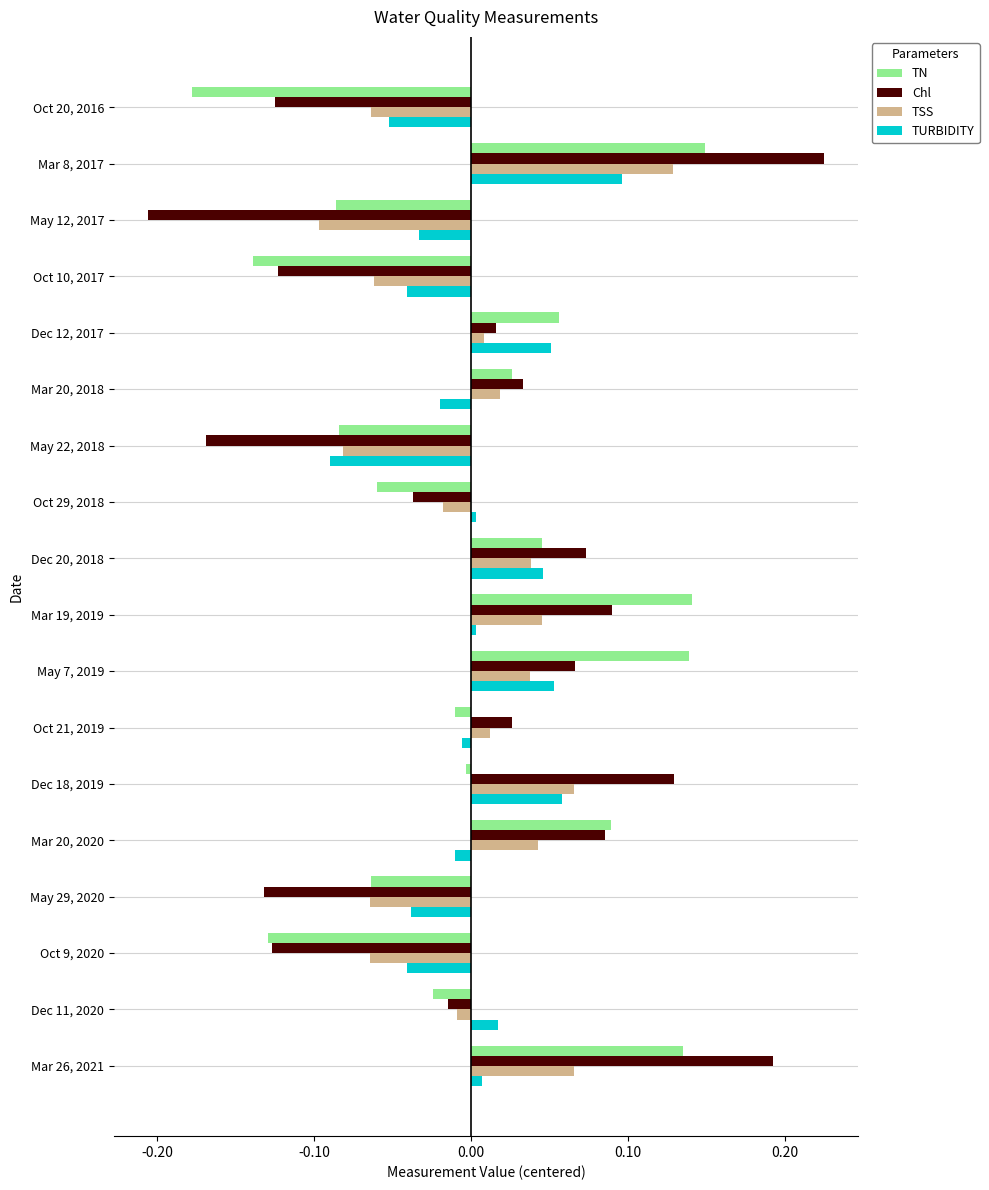

Which series has the largest range (max minus min)?

Chl